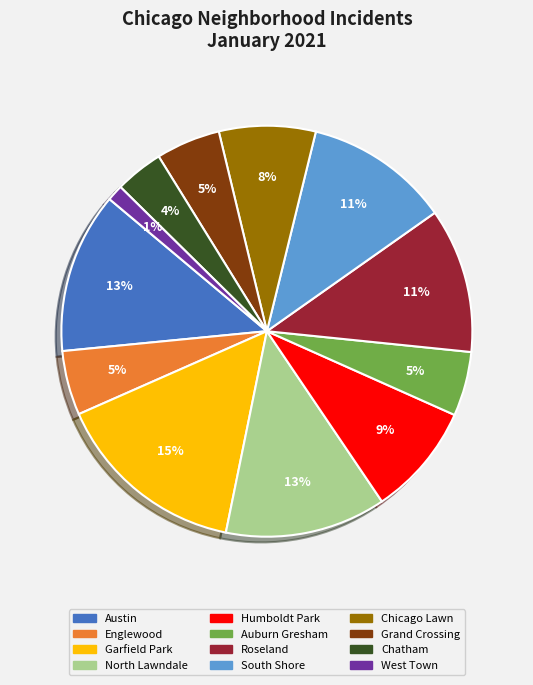

Is it true that West Town is 11% of the pie?

False